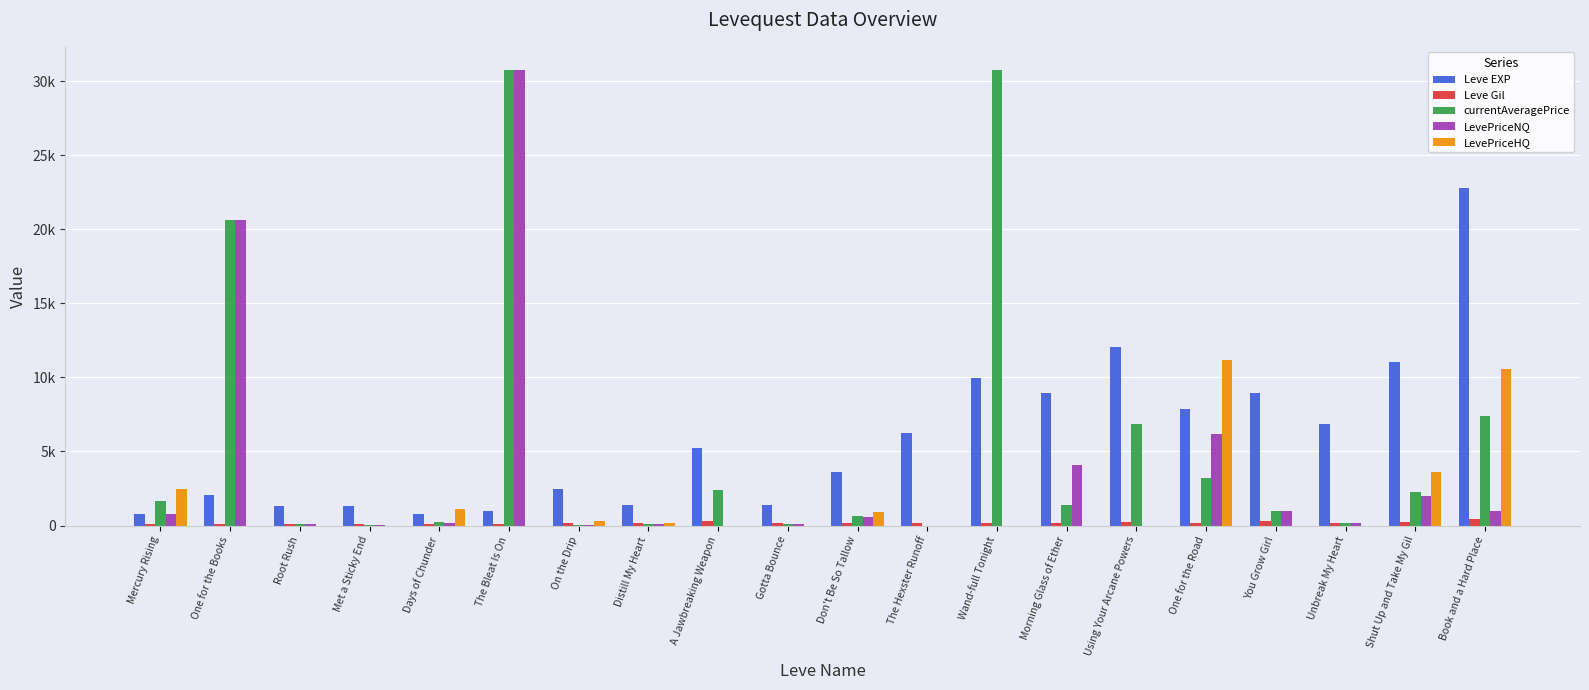

Are the bars grouped side by side (vs. stacked)?

Yes